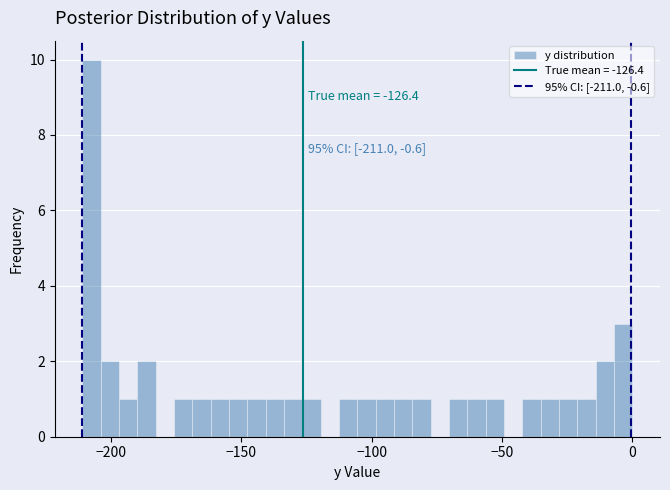

Around what value on the x-axis is the tallest bar? Give the approximate position of its centre, as read against the axis.

-205